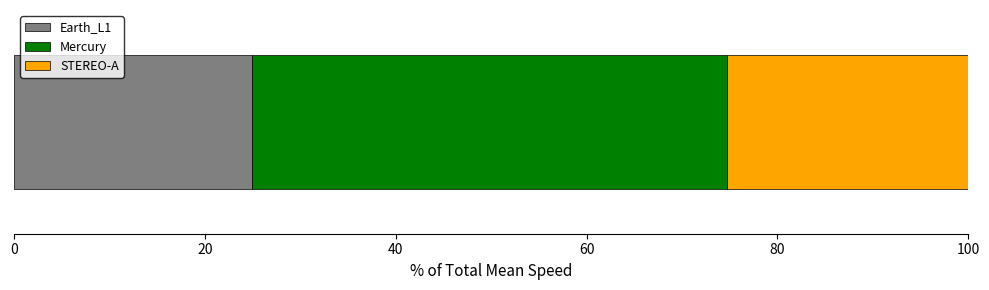

What is the maximum value for Earth_L1?

24.9